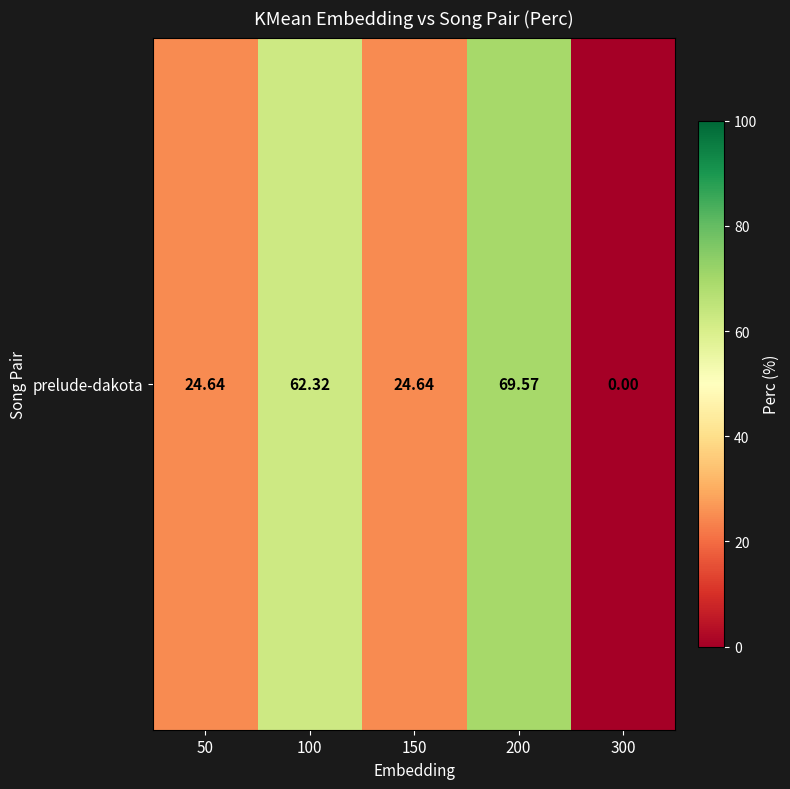

Rank the categories by value from highest to lowest.

200, 100, 50, 150, 300